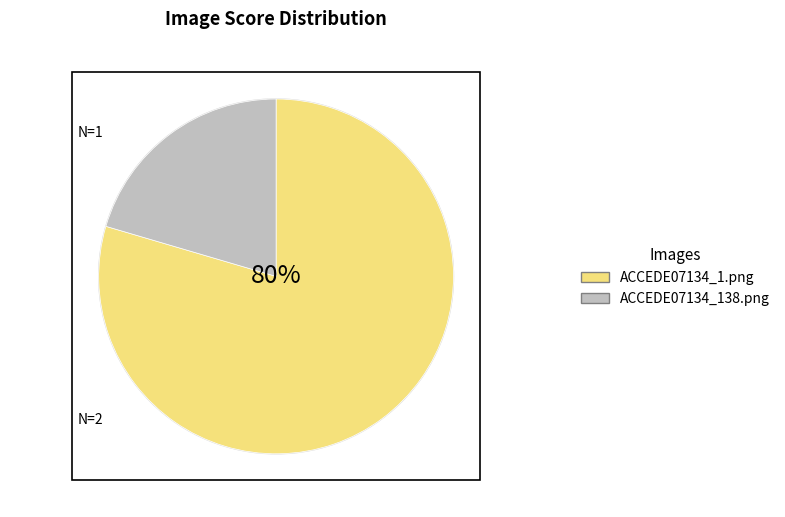

Between ACCEDE07134_138.png and ACCEDE07134_1.png, which is larger?

ACCEDE07134_1.png